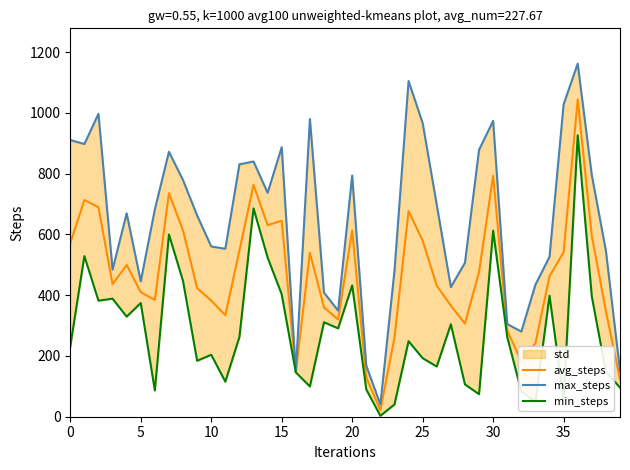

True or false: min_steps and max_steps intersect in this chart.

False